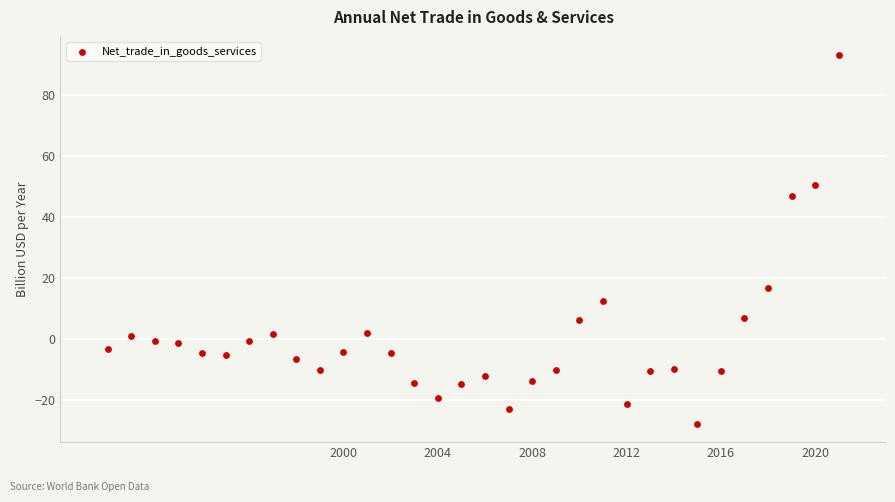

What is the range of X values (max minus min)?

31.0